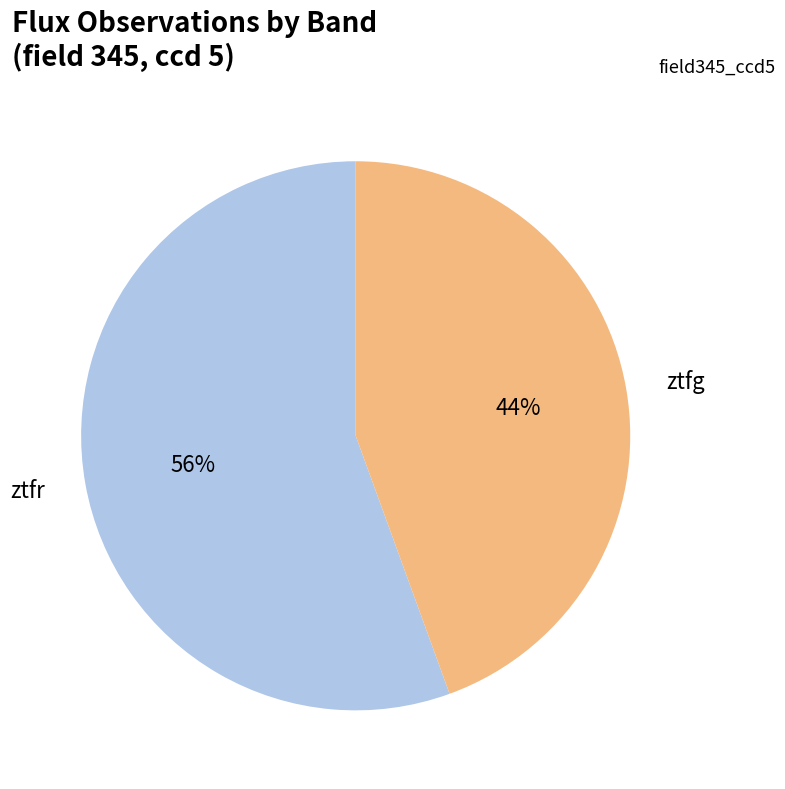

Between ztfr and ztfg, which is larger?

ztfr